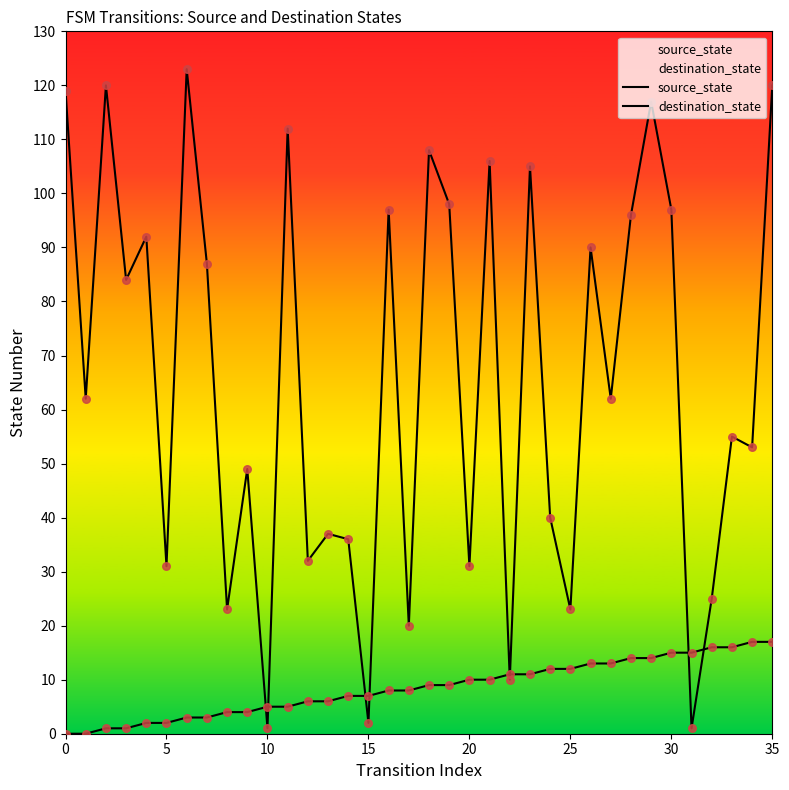

Which series has the largest Y range (max minus min)?

destination_state